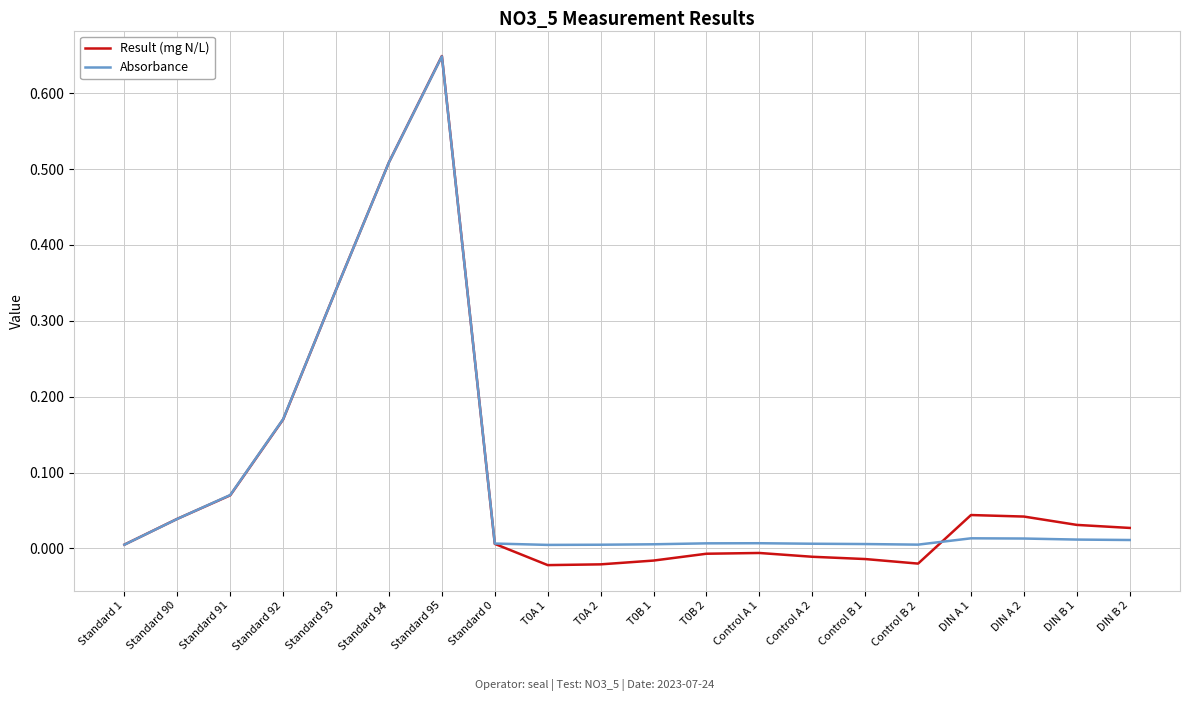

Which series has the largest range (max minus min)?

Result (mg N/L)